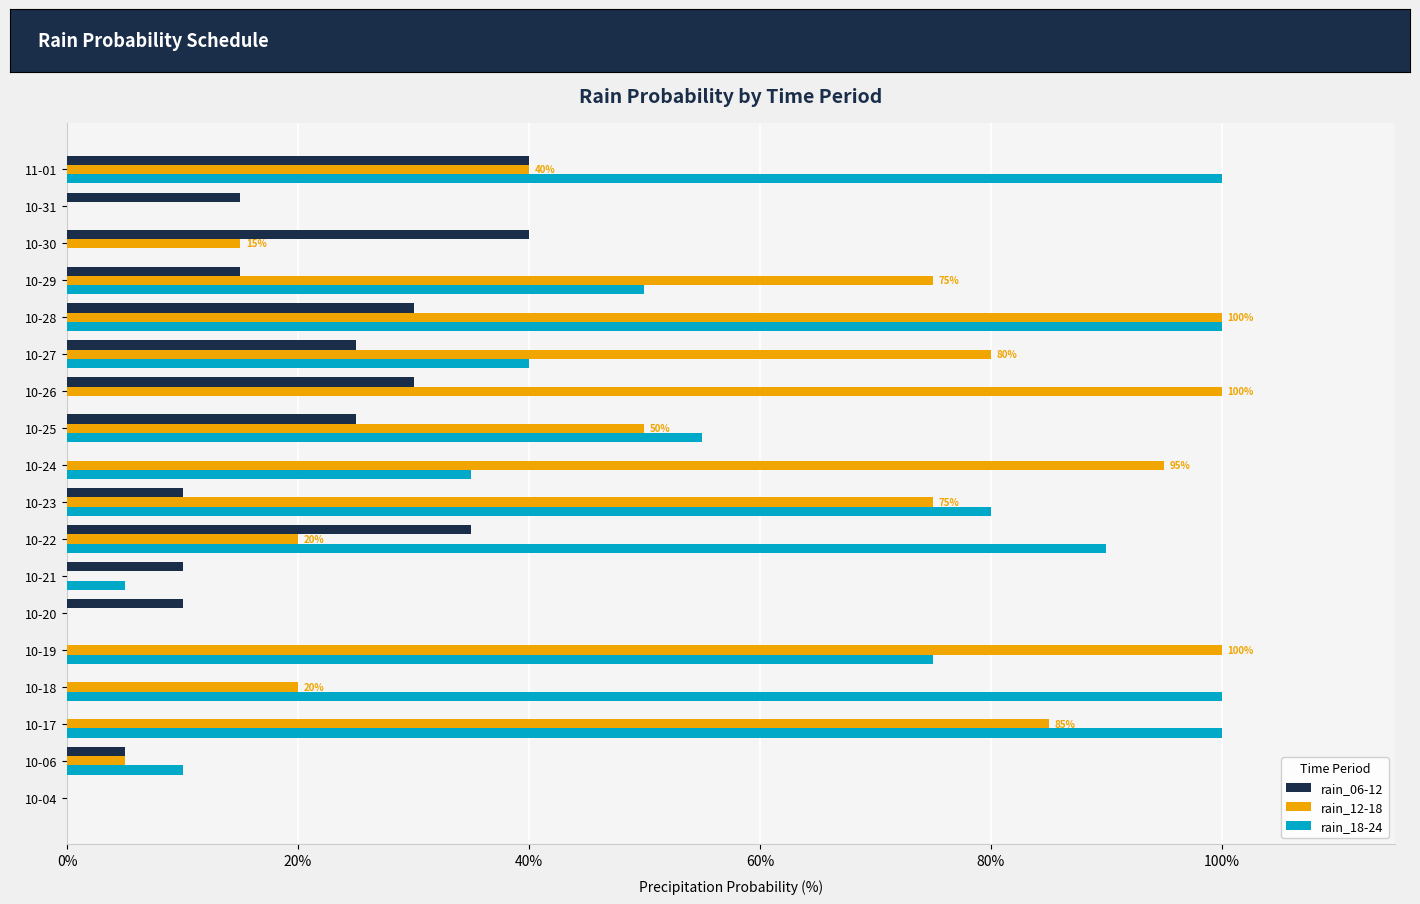

Between 10-06 and 10-27, which series saw the biggest shift?

rain_12-18